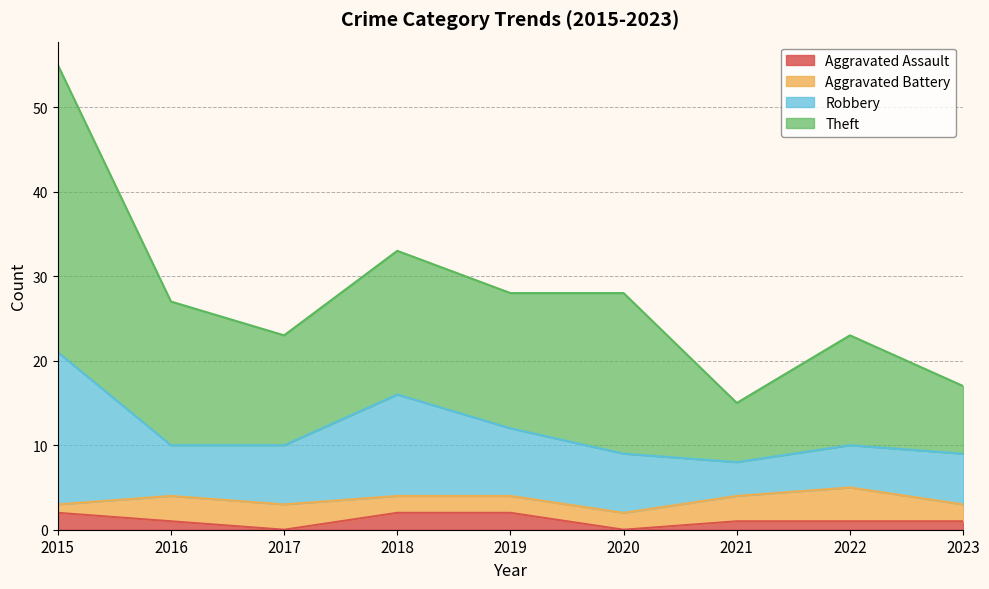

What is the difference between the second highest and second lowest values in the Aggravated Assault series?

2